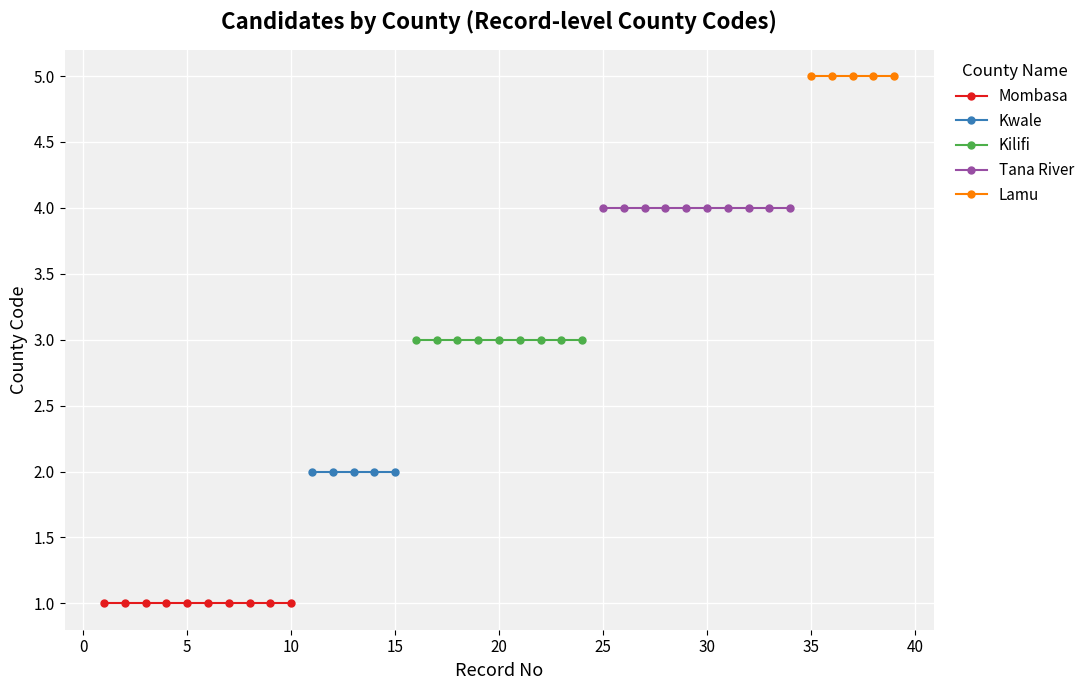

Between 1 and 10, which is larger?

1